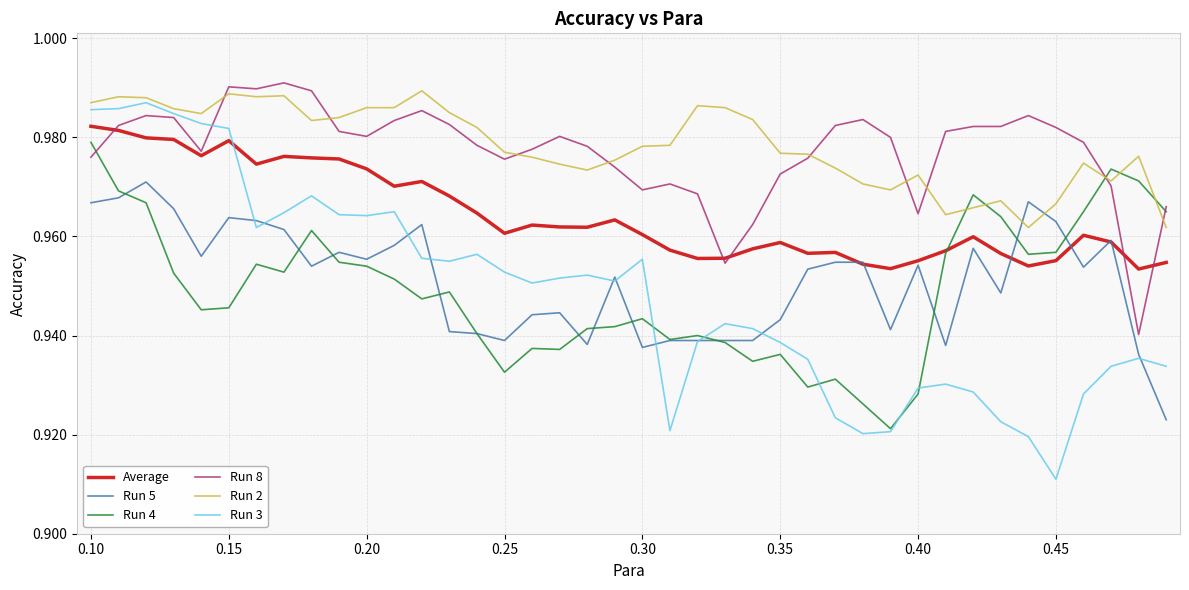

Rank the series by their maximum value, from lowest to highest.

Run 5, Run 4, Average, Run 3, Run 2, Run 8